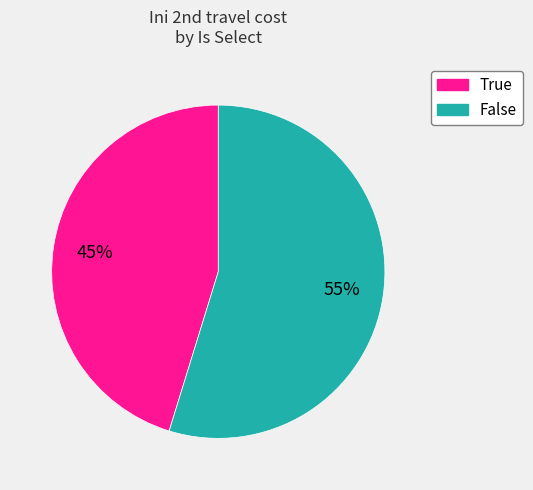

How many slices are in this pie chart?

2